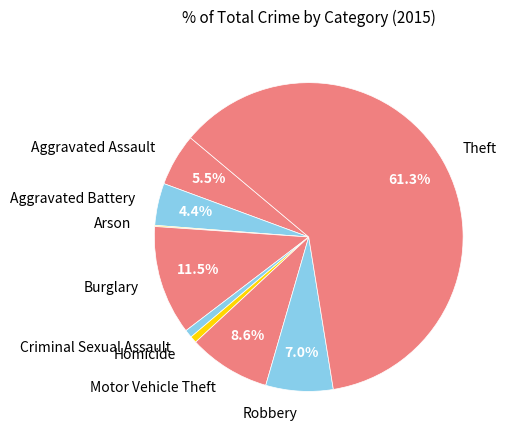

What is the largest slice in the pie chart?

Theft